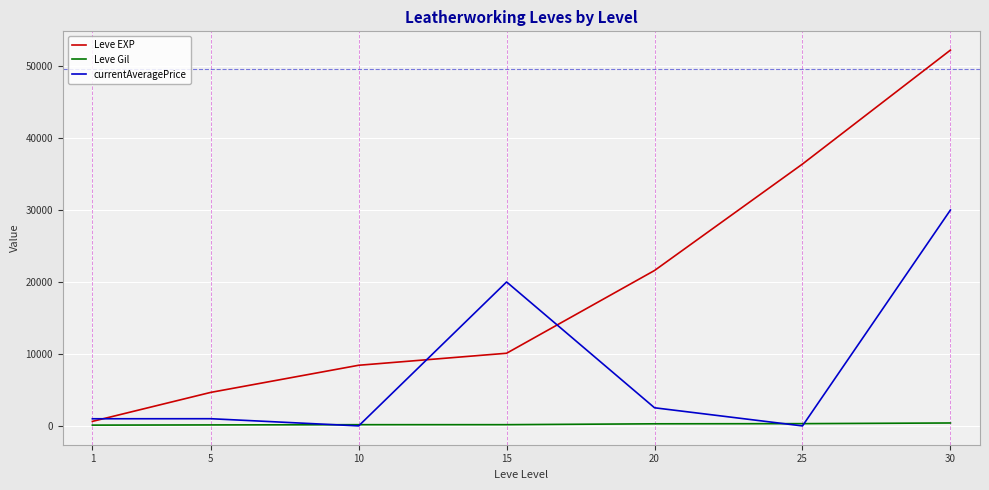

What is the maximum value for currentAveragePrice?

29999